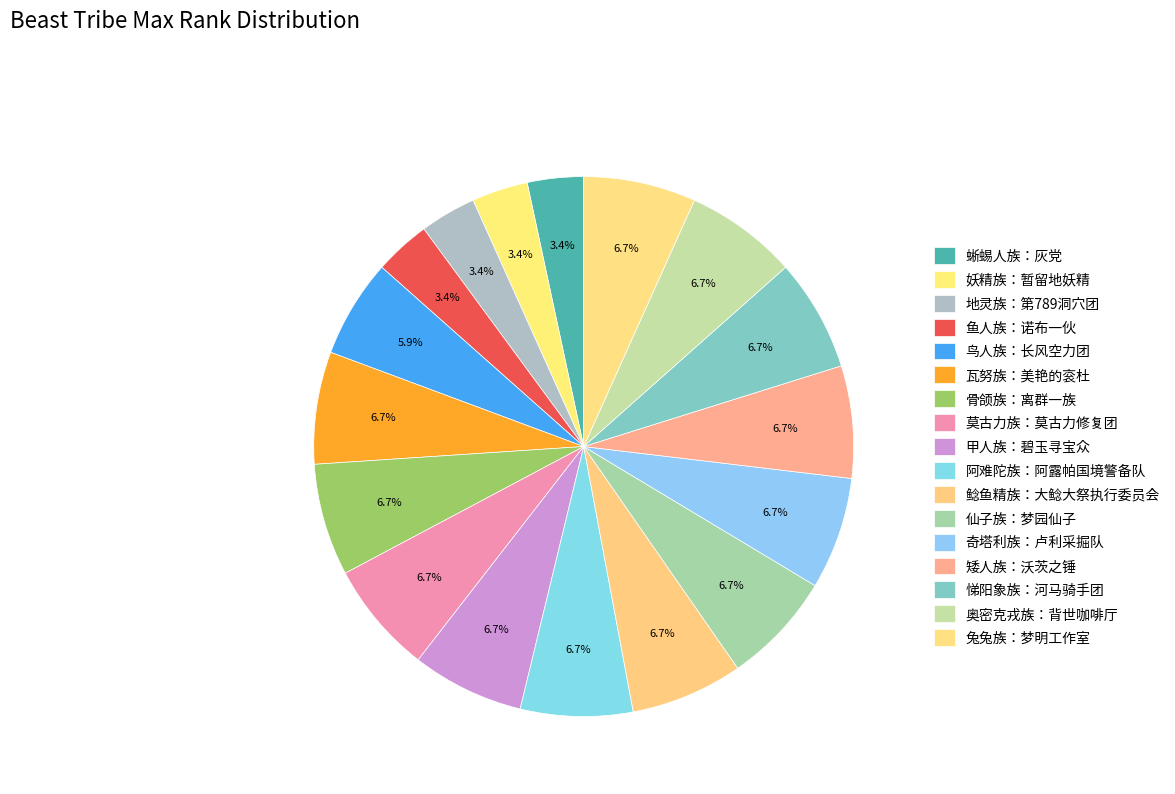

Count the number of slices in the pie.

17